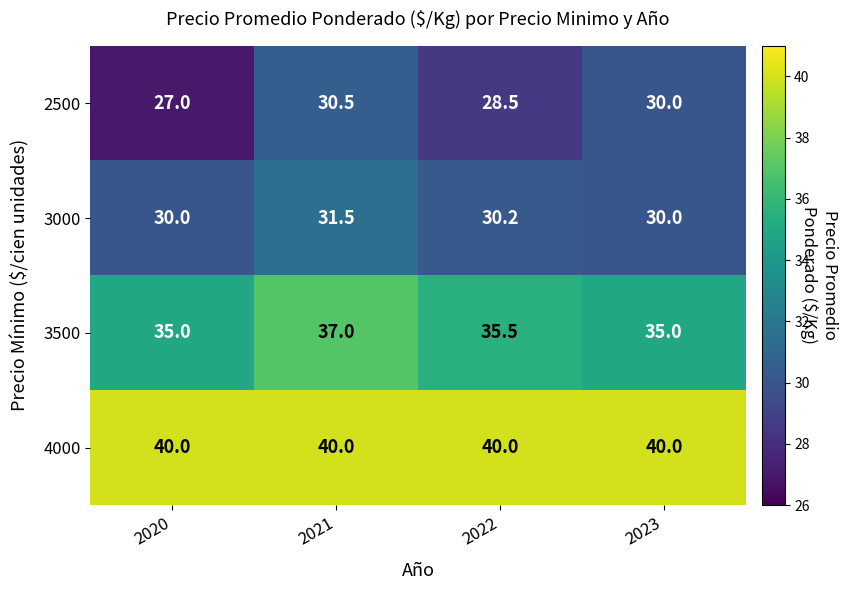

What is the total value across all series at 2022?

134.2